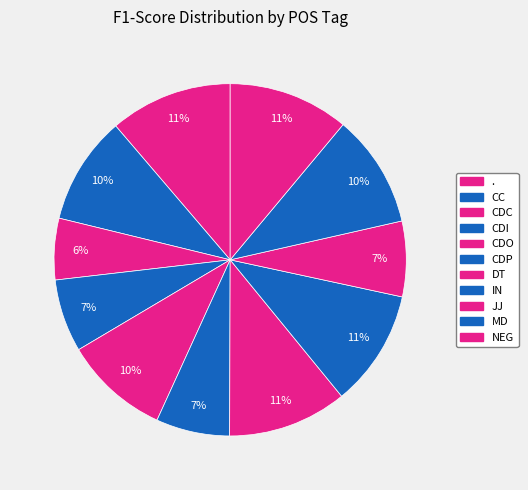

To the nearest percent, what percentage of the pie is CDO?

10%